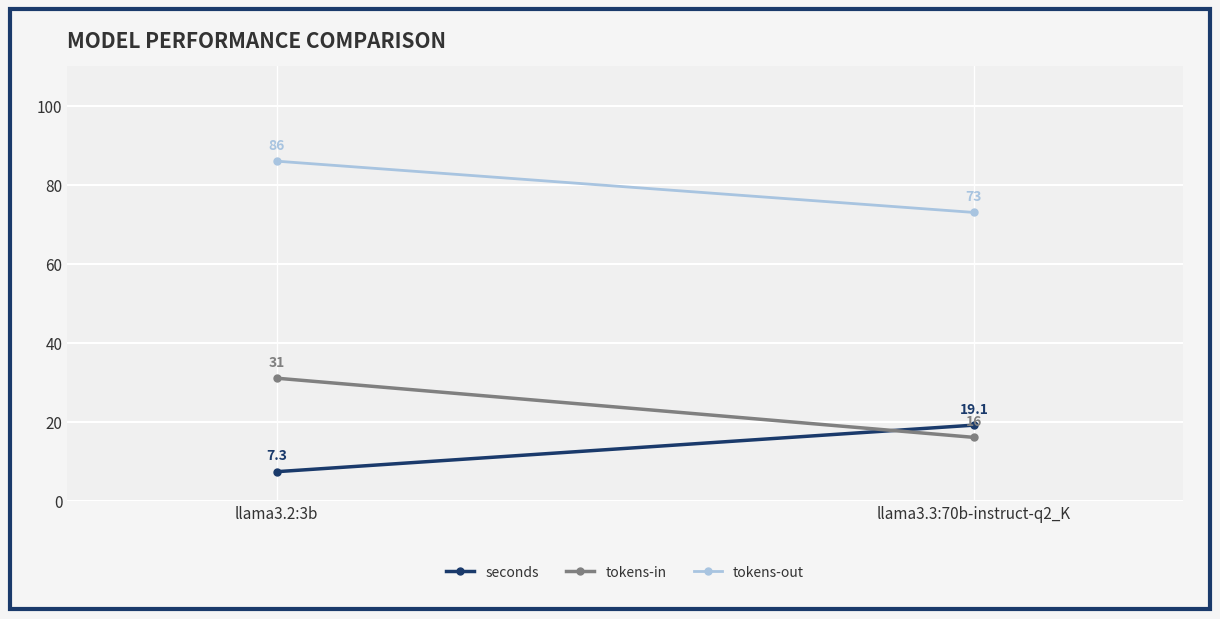

True or false: tokens-in has a value of 16.0 at llama3.3:70b-instruct-q2_K.

True